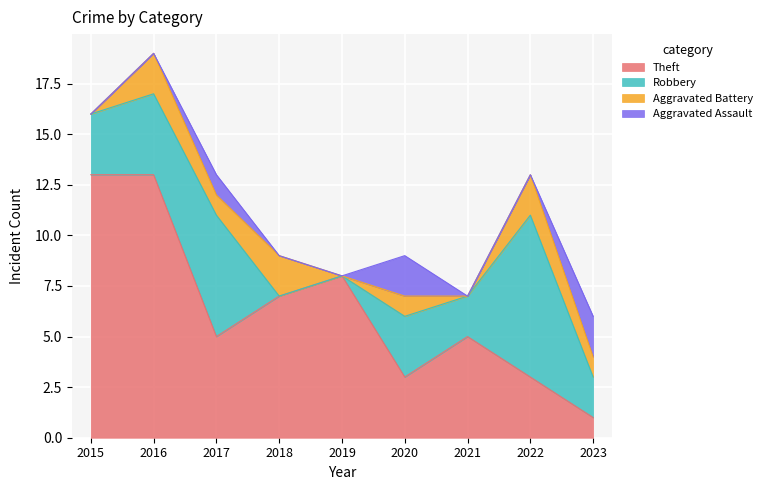

Where is Aggravated Battery nearest to the value 1?

2017